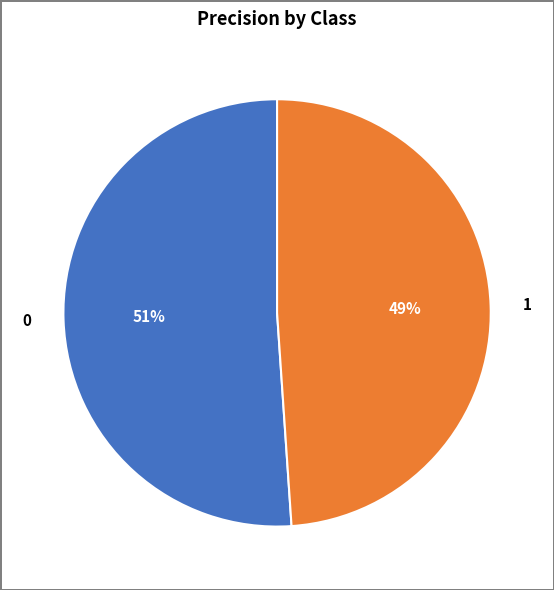

How many slices are in this pie chart?

2